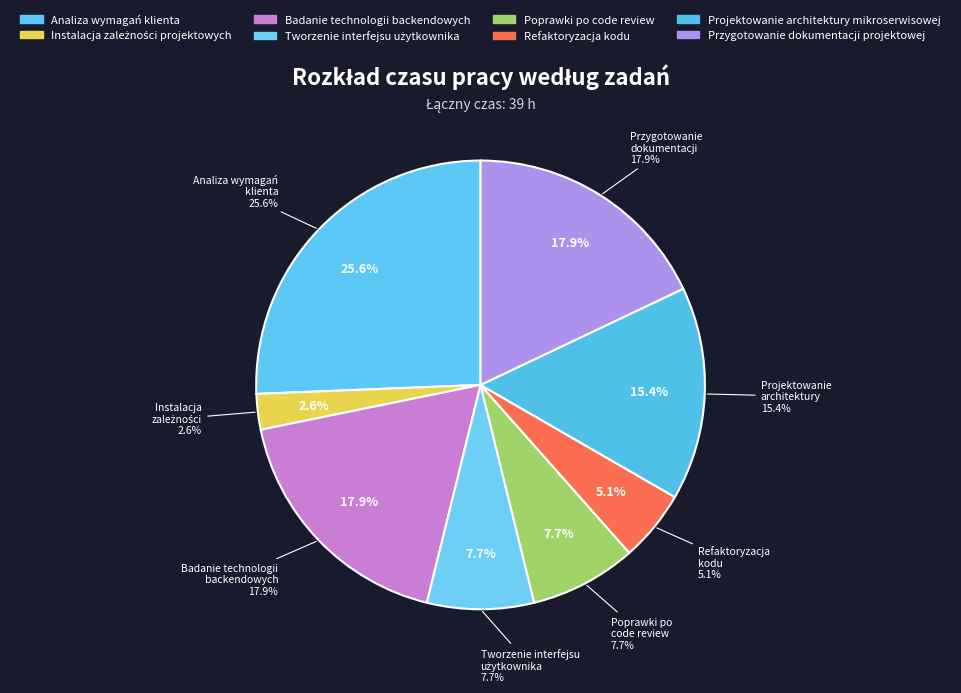

Rank the categories by value from highest to lowest.

Analiza wymagań klienta, Badanie technologii backendowych, Przygotowanie dokumentacji projektowej, Projektowanie architektury mikroserwisowej, Tworzenie interfejsu użytkownika, Poprawki po code review, Refaktoryzacja kodu, Instalacja zależności projektowych